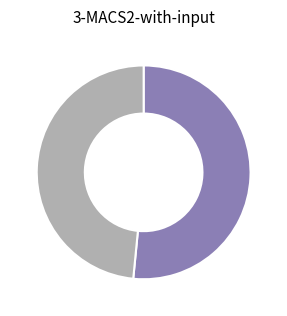

Does any single category account for the majority?

Yes